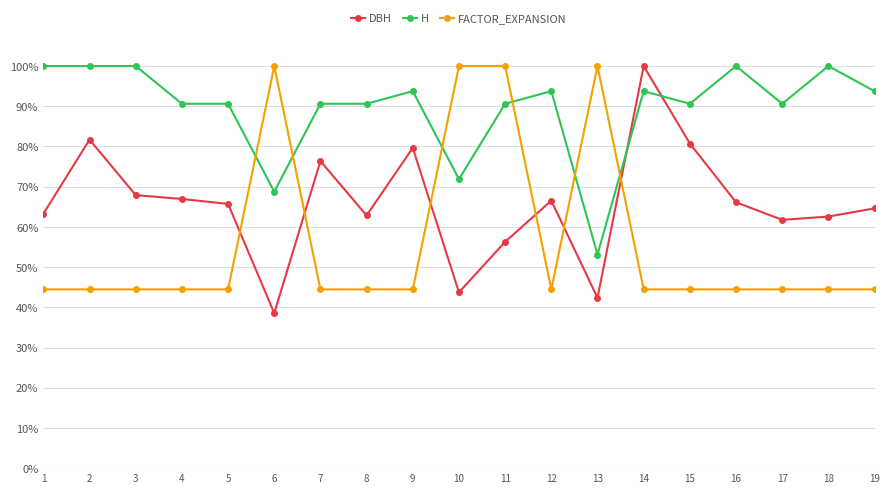

What is the difference between the highest and lowest values at 15?

0.5